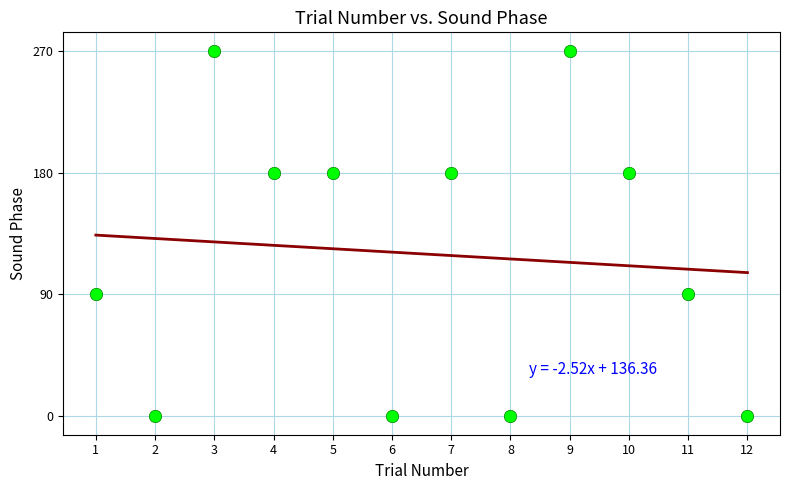

What is the range of Y values (max minus min)?

270